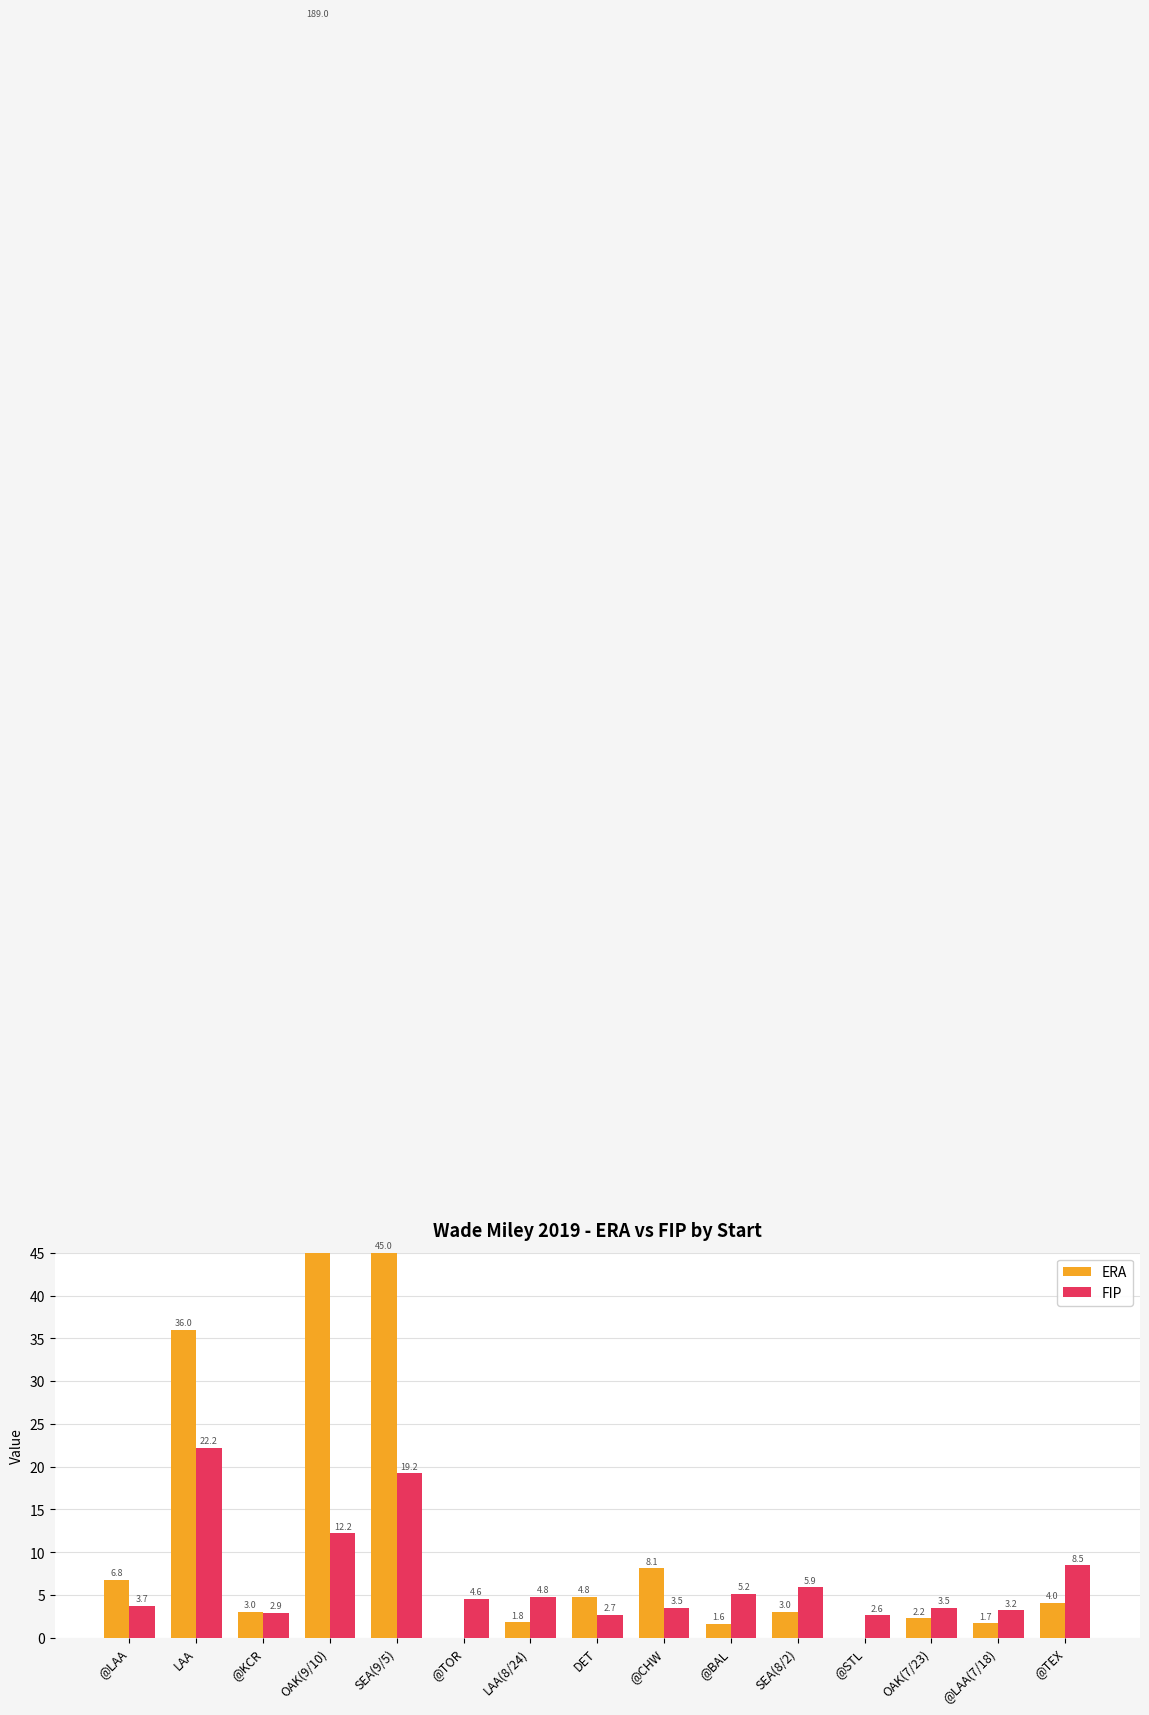

What is the average value of the FIP series?

7.0